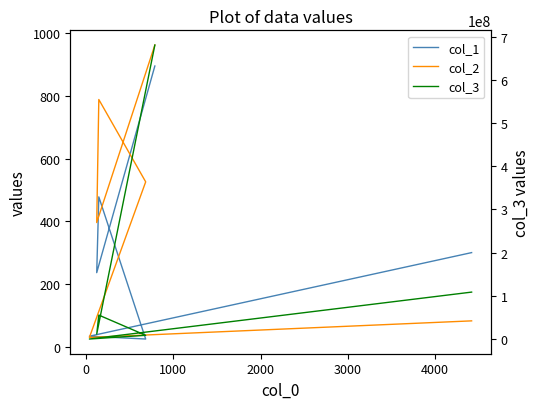

How many data points in col_2 are above 526?

2